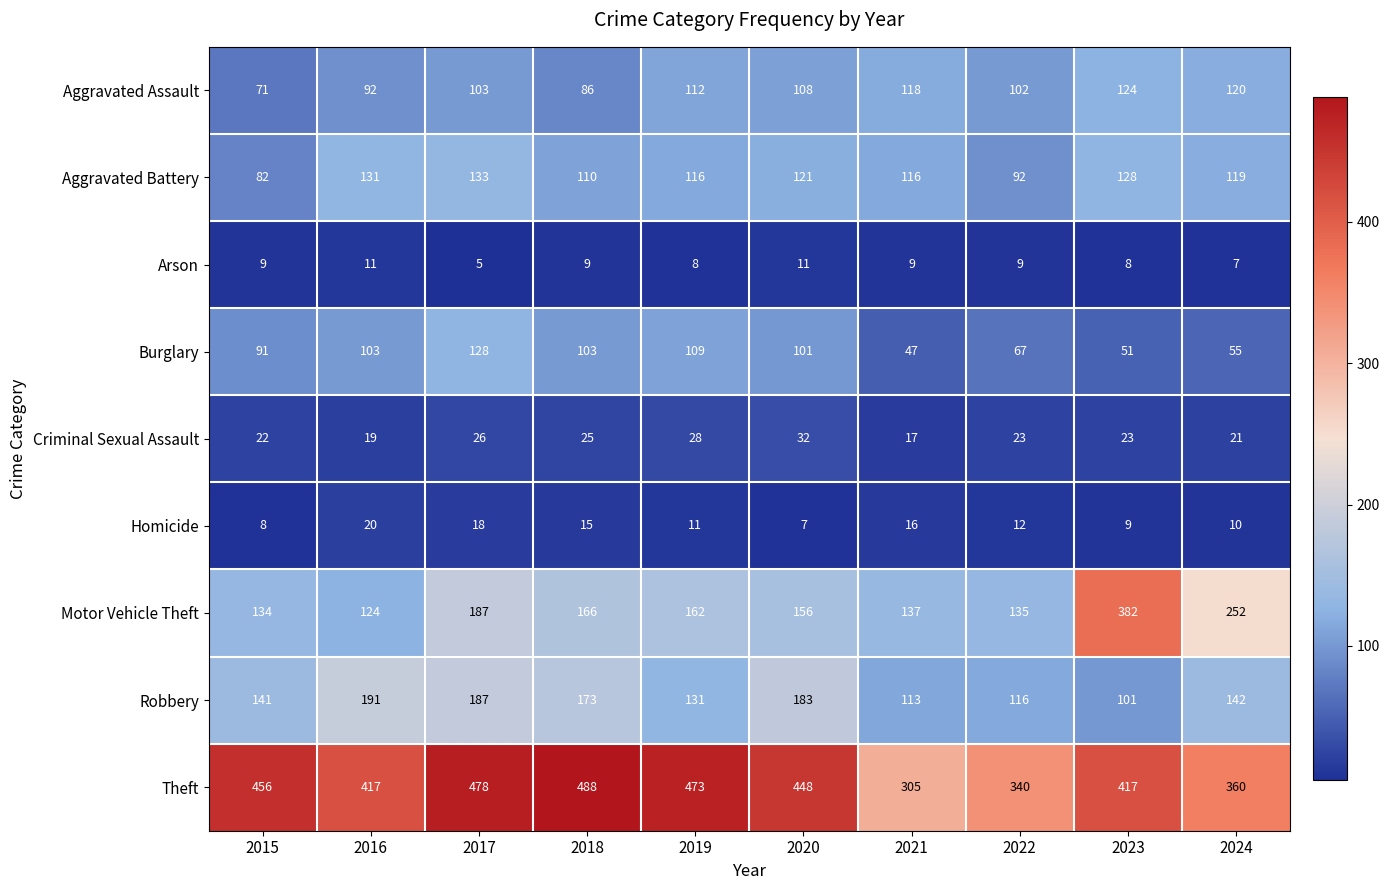

What is the difference between the maximum and second lowest values in the Burglary series?

77